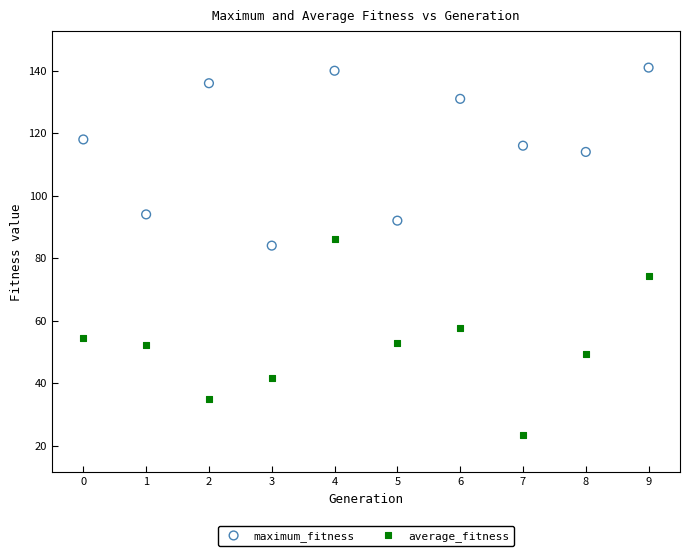

Which series reaches the maximum Y coordinate?

maximum_fitness